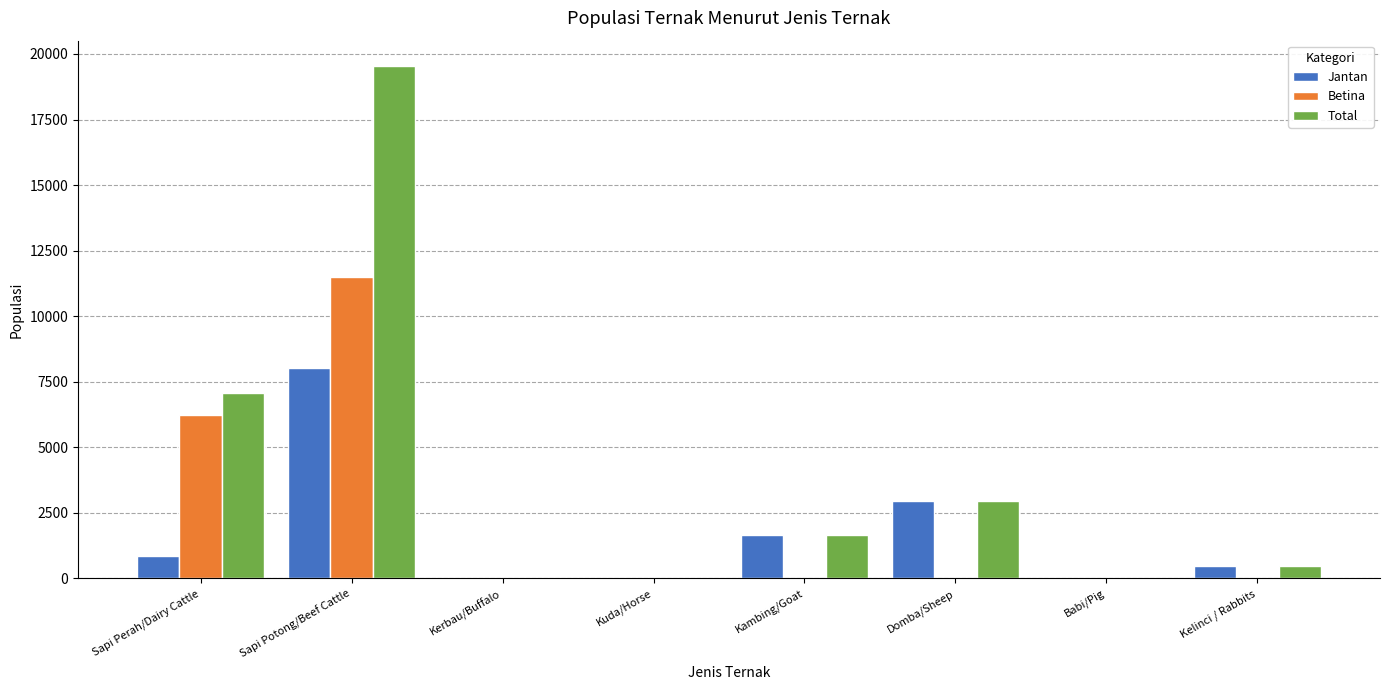

At which label does Betina reach its peak?

Sapi Potong/Beef Cattle